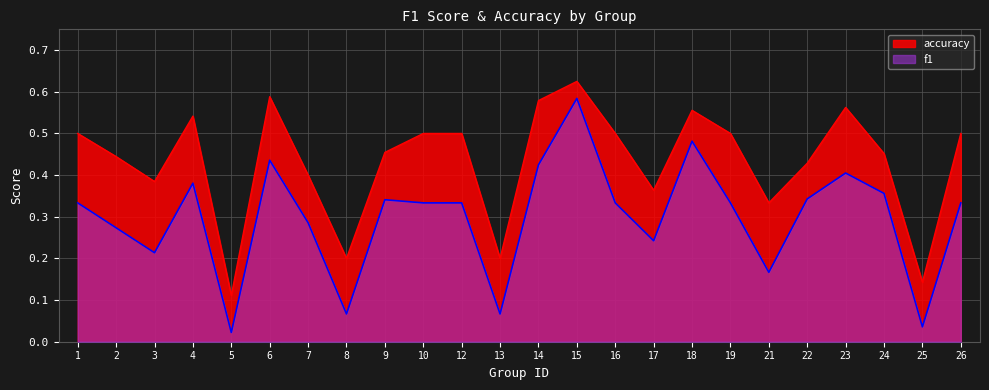

Is it true that f1 equals 0.3 at 26?

True